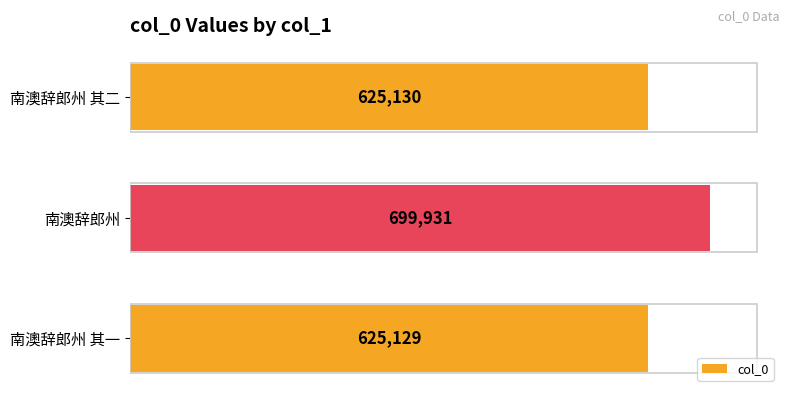

What is the greatest value displayed?

699931